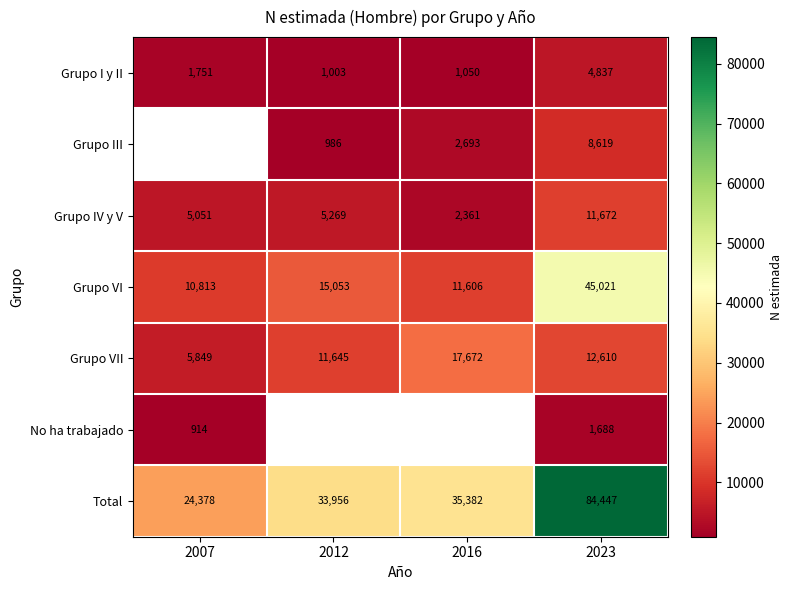

Rank the categories by Grupo I y II value from lowest to highest.

2012, 2016, 2007, 2023